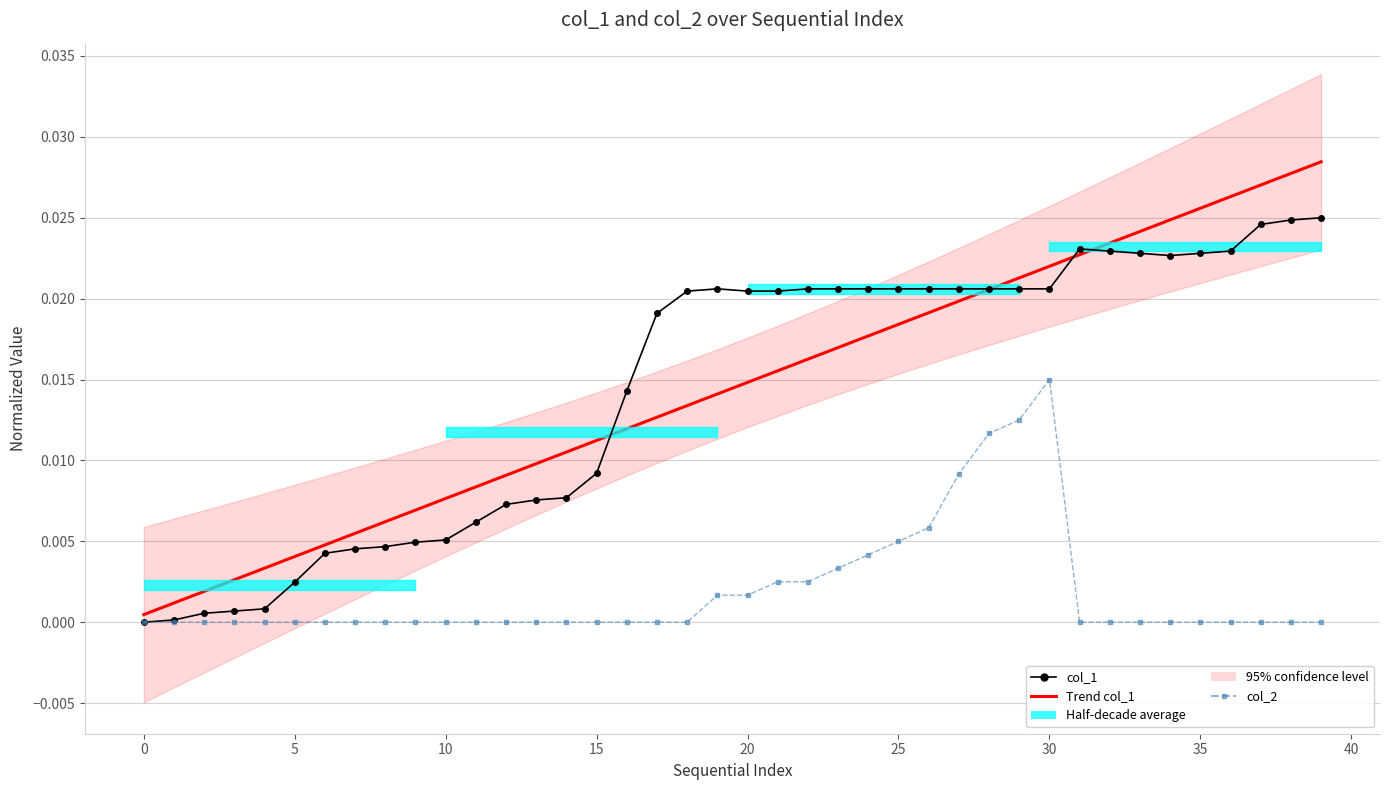

True or false: Trend col_1 and col_2 cross at least once.

False